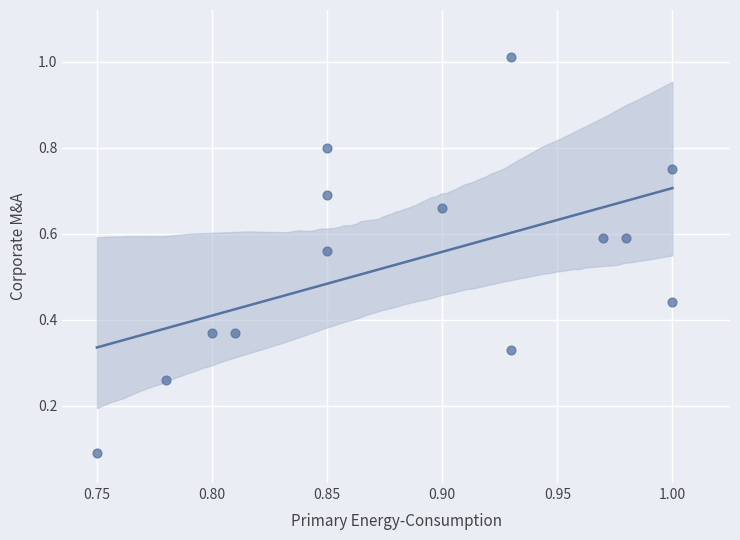

What is the range of Y values (max minus min)?

0.9